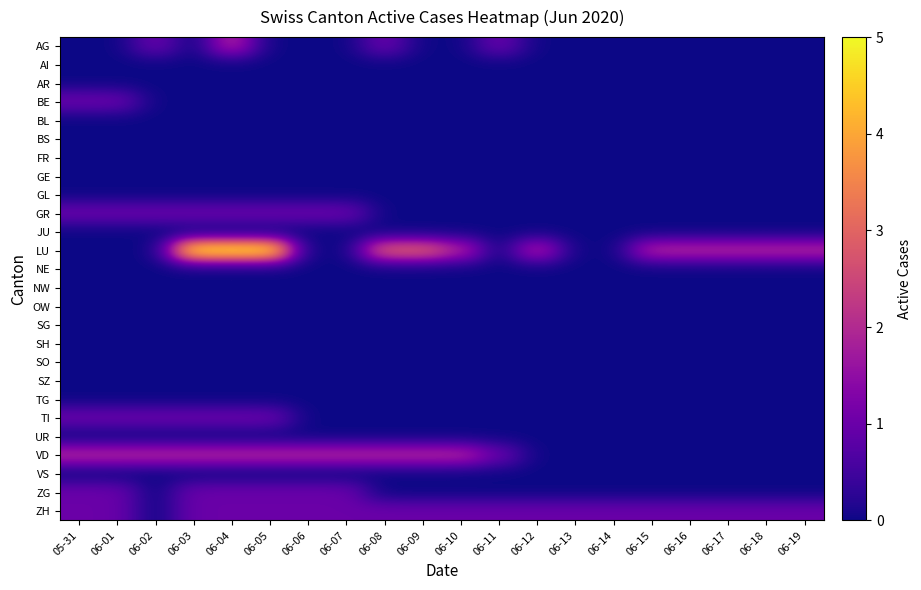

Reading right to left, transcribe all the data shown in this chart.

AG: 06-19=0	06-18=0	06-17=0	06-16=0	06-15=0	06-14=0	06-13=0	06-12=0	06-11=1	06-10=0	06-09=0	06-08=1	06-07=0	06-06=0	06-05=0	06-04=2	06-03=0	06-02=1	06-01=0	05-31=0
AI: 06-19=0	06-18=0	06-17=0	06-16=0	06-15=0	06-14=0	06-13=0	06-12=0	06-11=0	06-10=0	06-09=0	06-08=0	06-07=0	06-06=0	06-05=0	06-04=0	06-03=0	06-02=0	06-01=0	05-31=0
AR: 06-19=0	06-18=0	06-17=0	06-16=0	06-15=0	06-14=0	06-13=0	06-12=0	06-11=0	06-10=0	06-09=0	06-08=0	06-07=0	06-06=0	06-05=0	06-04=0	06-03=0	06-02=0	06-01=0	05-31=0
BE: 06-19=0	06-18=0	06-17=0	06-16=0	06-15=0	06-14=0	06-13=0	06-12=0	06-11=0	06-10=0	06-09=0	06-08=0	06-07=0	06-06=0	06-05=0	06-04=0	06-03=0	06-02=0	06-01=1	05-31=1
BL: 06-19=0	06-18=0	06-17=0	06-16=0	06-15=0	06-14=0	06-13=0	06-12=0	06-11=0	06-10=0	06-09=0	06-08=0	06-07=0	06-06=0	06-05=0	06-04=0	06-03=0	06-02=0	06-01=0	05-31=0
BS: 06-19=0	06-18=0	06-17=0	06-16=0	06-15=0	06-14=0	06-13=0	06-12=0	06-11=0	06-10=0	06-09=0	06-08=0	06-07=0	06-06=0	06-05=0	06-04=0	06-03=0	06-02=0	06-01=0	05-31=0
FR: 06-19=0	06-18=0	06-17=0	06-16=0	06-15=0	06-14=0	06-13=0	06-12=0	06-11=0	06-10=0	06-09=0	06-08=0	06-07=0	06-06=0	06-05=0	06-04=0	06-03=0	06-02=0	06-01=0	05-31=0
GE: 06-19=0	06-18=0	06-17=0	06-16=0	06-15=0	06-14=0	06-13=0	06-12=0	06-11=0	06-10=0	06-09=0	06-08=0	06-07=0	06-06=0	06-05=0	06-04=0	06-03=0	06-02=0	06-01=0	05-31=0
GL: 06-19=0	06-18=0	06-17=0	06-16=0	06-15=0	06-14=0	06-13=0	06-12=0	06-11=0	06-10=0	06-09=0	06-08=0	06-07=0	06-06=0	06-05=0	06-04=0	06-03=0	06-02=0	06-01=0	05-31=0
GR: 06-19=0	06-18=0	06-17=0	06-16=0	06-15=0	06-14=0	06-13=0	06-12=0	06-11=0	06-10=0	06-09=0	06-08=0	06-07=1	06-06=1	06-05=1	06-04=1	06-03=1	06-02=1	06-01=1	05-31=1
JU: 06-19=0	06-18=0	06-17=0	06-16=0	06-15=0	06-14=0	06-13=0	06-12=0	06-11=0	06-10=0	06-09=0	06-08=0	06-07=0	06-06=0	06-05=0	06-04=0	06-03=0	06-02=0	06-01=0	05-31=0
LU: 06-19=2	06-18=2	06-17=2	06-16=2	06-15=2	06-14=0	06-13=0	06-12=2	06-11=0	06-10=2	06-09=3	06-08=3	06-07=0	06-06=0	06-05=5	06-04=5	06-03=5	06-02=0	06-01=0	05-31=0
NE: 06-19=0	06-18=0	06-17=0	06-16=0	06-15=0	06-14=0	06-13=0	06-12=0	06-11=0	06-10=0	06-09=0	06-08=0	06-07=0	06-06=0	06-05=0	06-04=0	06-03=0	06-02=0	06-01=0	05-31=0
NW: 06-19=0	06-18=0	06-17=0	06-16=0	06-15=0	06-14=0	06-13=0	06-12=0	06-11=0	06-10=0	06-09=0	06-08=0	06-07=0	06-06=0	06-05=0	06-04=0	06-03=0	06-02=0	06-01=0	05-31=0
OW: 06-19=0	06-18=0	06-17=0	06-16=0	06-15=0	06-14=0	06-13=0	06-12=0	06-11=0	06-10=0	06-09=0	06-08=0	06-07=0	06-06=0	06-05=0	06-04=0	06-03=0	06-02=0	06-01=0	05-31=0
SG: 06-19=0	06-18=0	06-17=0	06-16=0	06-15=0	06-14=0	06-13=0	06-12=0	06-11=0	06-10=0	06-09=0	06-08=0	06-07=0	06-06=0	06-05=0	06-04=0	06-03=0	06-02=0	06-01=0	05-31=0
SH: 06-19=0	06-18=0	06-17=0	06-16=0	06-15=0	06-14=0	06-13=0	06-12=0	06-11=0	06-10=0	06-09=0	06-08=0	06-07=0	06-06=0	06-05=0	06-04=0	06-03=0	06-02=0	06-01=0	05-31=0
SO: 06-19=0	06-18=0	06-17=0	06-16=0	06-15=0	06-14=0	06-13=0	06-12=0	06-11=0	06-10=0	06-09=0	06-08=0	06-07=0	06-06=0	06-05=0	06-04=0	06-03=0	06-02=0	06-01=0	05-31=0
SZ: 06-19=0	06-18=0	06-17=0	06-16=0	06-15=0	06-14=0	06-13=0	06-12=0	06-11=0	06-10=0	06-09=0	06-08=0	06-07=0	06-06=0	06-05=0	06-04=0	06-03=0	06-02=0	06-01=0	05-31=0
TG: 06-19=0	06-18=0	06-17=0	06-16=0	06-15=0	06-14=0	06-13=0	06-12=0	06-11=0	06-10=0	06-09=0	06-08=0	06-07=0	06-06=0	06-05=0	06-04=0	06-03=0	06-02=0	06-01=0	05-31=0
TI: 06-19=0	06-18=0	06-17=0	06-16=0	06-15=0	06-14=0	06-13=0	06-12=0	06-11=0	06-10=0	06-09=0	06-08=0	06-07=0	06-06=0	06-05=1	06-04=1	06-03=1	06-02=1	06-01=1	05-31=1
UR: 06-19=0	06-18=0	06-17=0	06-16=0	06-15=0	06-14=0	06-13=0	06-12=0	06-11=0	06-10=0	06-09=0	06-08=0	06-07=0	06-06=0	06-05=0	06-04=0	06-03=0	06-02=0	06-01=0	05-31=0
VD: 06-19=0	06-18=0	06-17=0	06-16=0	06-15=0	06-14=0	06-13=0	06-12=0	06-11=1	06-10=2	06-09=2	06-08=2	06-07=2	06-06=2	06-05=2	06-04=2	06-03=2	06-02=2	06-01=2	05-31=2
VS: 06-19=0	06-18=0	06-17=0	06-16=0	06-15=0	06-14=0	06-13=0	06-12=0	06-11=0	06-10=0	06-09=0	06-08=0	06-07=0	06-06=0	06-05=0	06-04=0	06-03=0	06-02=0	06-01=0	05-31=0
ZG: 06-19=0	06-18=0	06-17=0	06-16=0	06-15=0	06-14=0	06-13=0	06-12=0	06-11=0	06-10=0	06-09=0	06-08=0	06-07=1	06-06=1	06-05=1	06-04=1	06-03=1	06-02=0	06-01=1	05-31=1
ZH: 06-19=1	06-18=1	06-17=1	06-16=1	06-15=1	06-14=1	06-13=1	06-12=1	06-11=1	06-10=1	06-09=1	06-08=1	06-07=1	06-06=1	06-05=1	06-04=1	06-03=1	06-02=0	06-01=1	05-31=1